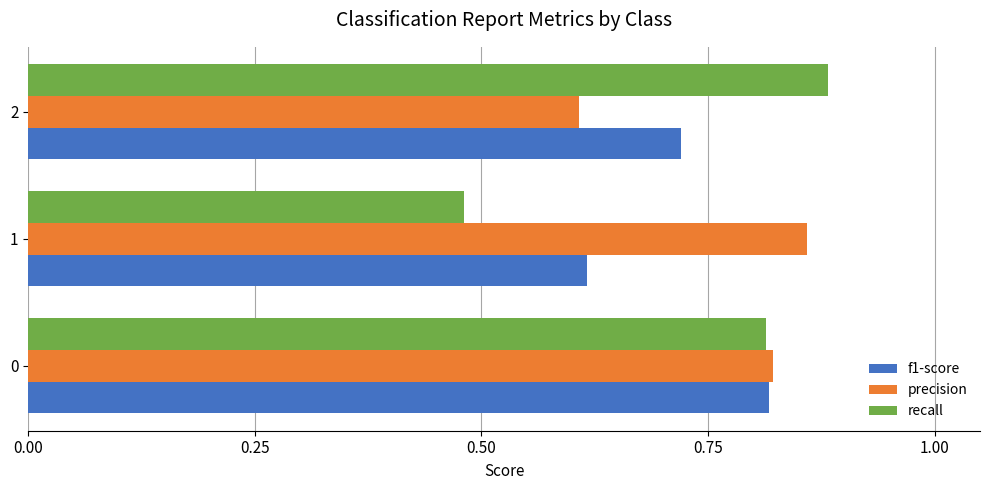

Rank the categories by precision value from lowest to highest.

2, 0, 1